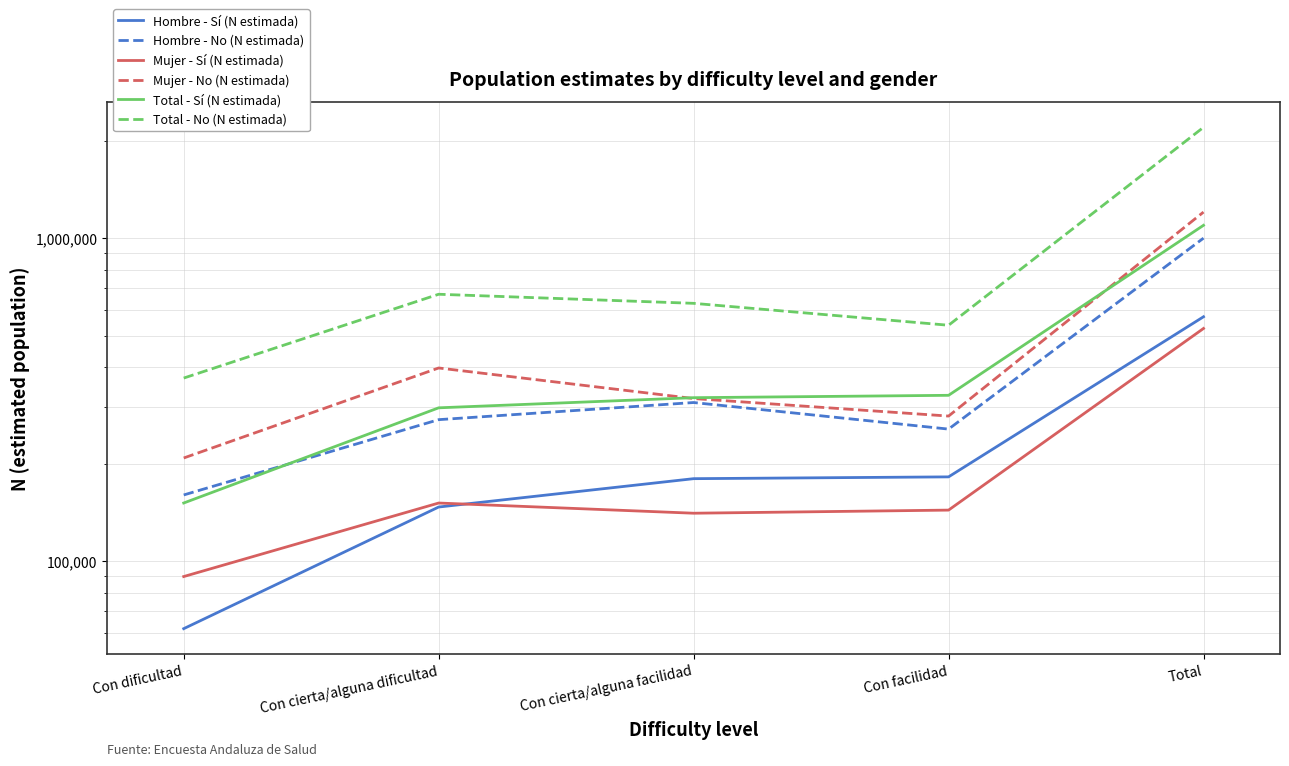

Reading right to left, transcribe all the data shown in this chart.

Hombre - Sí (N estimada): Total=571720	Con facilidad=182513	Con cierta/alguna facilidad=180186	Con cierta/alguna dificultad=147199	Con dificultad=61823
Hombre - No (N estimada): Total=1001616	Con facilidad=256587	Con cierta/alguna facilidad=310137	Con cierta/alguna dificultad=274465	Con dificultad=160427
Mujer - Sí (N estimada): Total=525942	Con facilidad=144000	Con cierta/alguna facilidad=140837	Con cierta/alguna dificultad=151451	Con dificultad=89655
Mujer - No (N estimada): Total=1206261	Con facilidad=281577	Con cierta/alguna facilidad=319067	Con cierta/alguna dificultad=396800	Con dificultad=208816
Total - Sí (N estimada): Total=1097662	Con facilidad=326513	Con cierta/alguna facilidad=321022	Con cierta/alguna dificultad=298649	Con dificultad=151478
Total - No (N estimada): Total=2207878	Con facilidad=538164	Con cierta/alguna facilidad=629205	Con cierta/alguna dificultad=671266	Con dificultad=369243